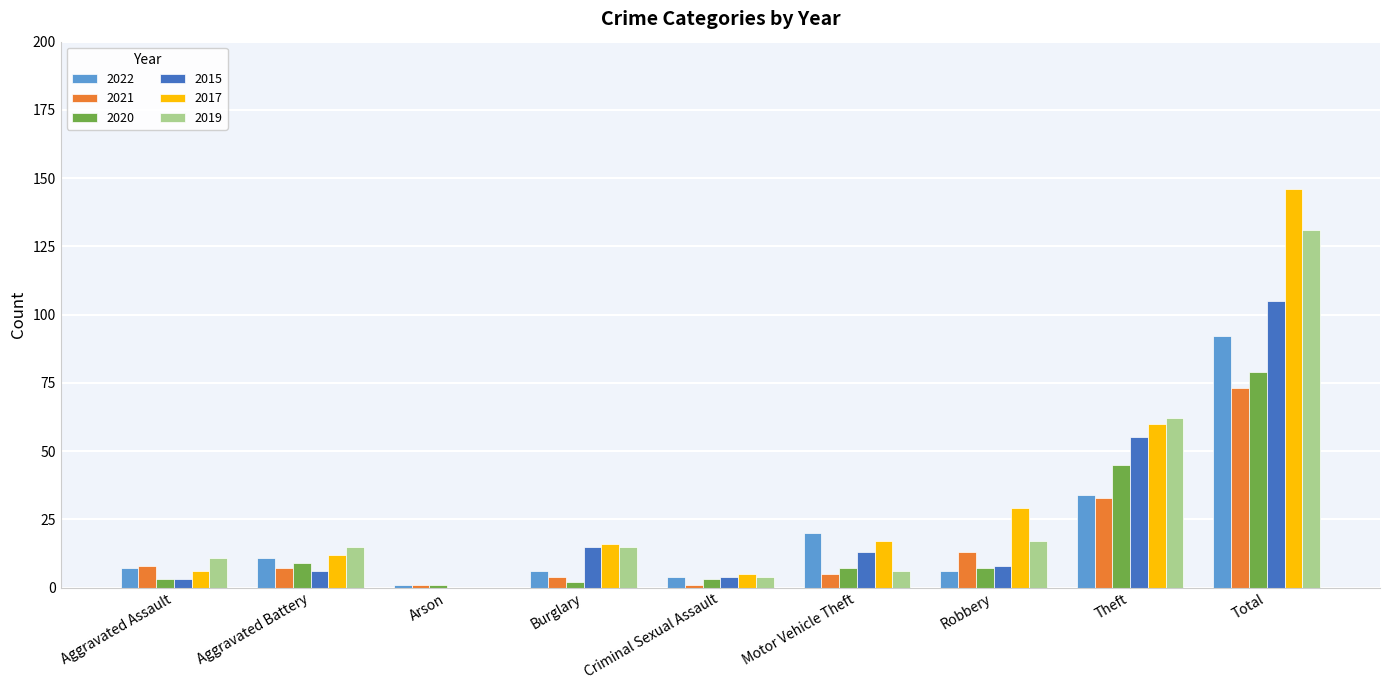

What is the average value of the 2020 series?

17